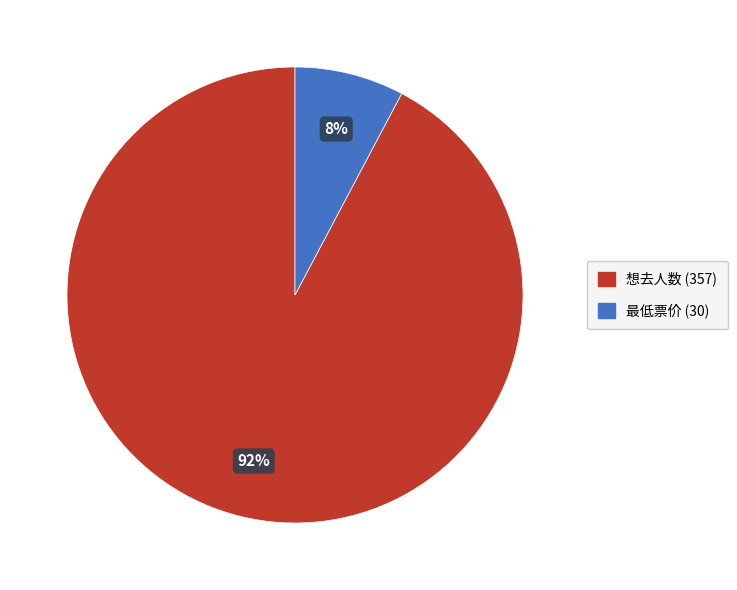

To the nearest percent, what is the difference between the largest and smallest slice percentages?

84%